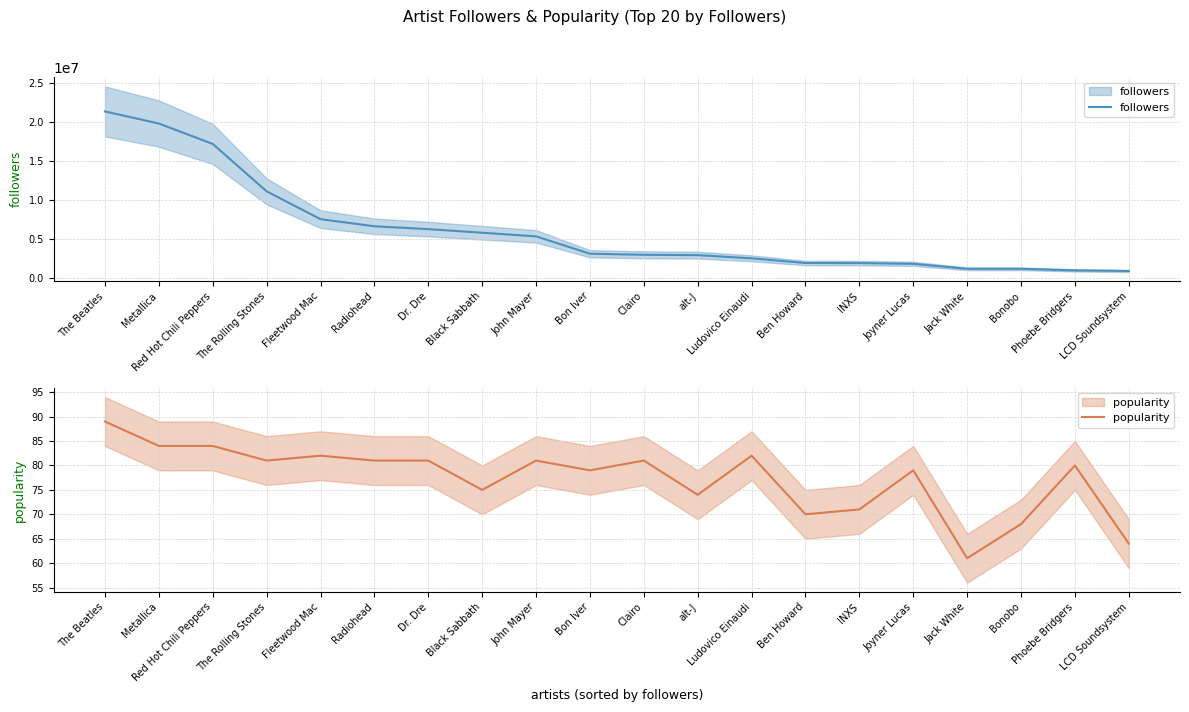

Reading left to right, list all the values displayed in this chart.

followers: 21400024	19843157	17223686	11132140	7558490	6644420	6278746	5816435	5347989	3118217	2978640	2934946	2529481	1923913	1914545	1820274	1182718	1182029	979140	899784
popularity: 89	84	84	81	82	81	81	75	81	79	81	74	82	70	71	79	61	68	80	64